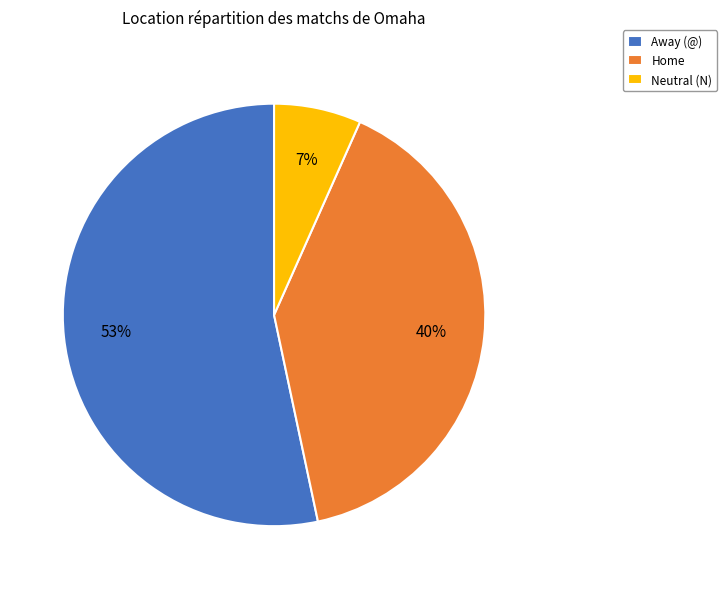

Which category has the biggest portion of the pie?

Away (@)